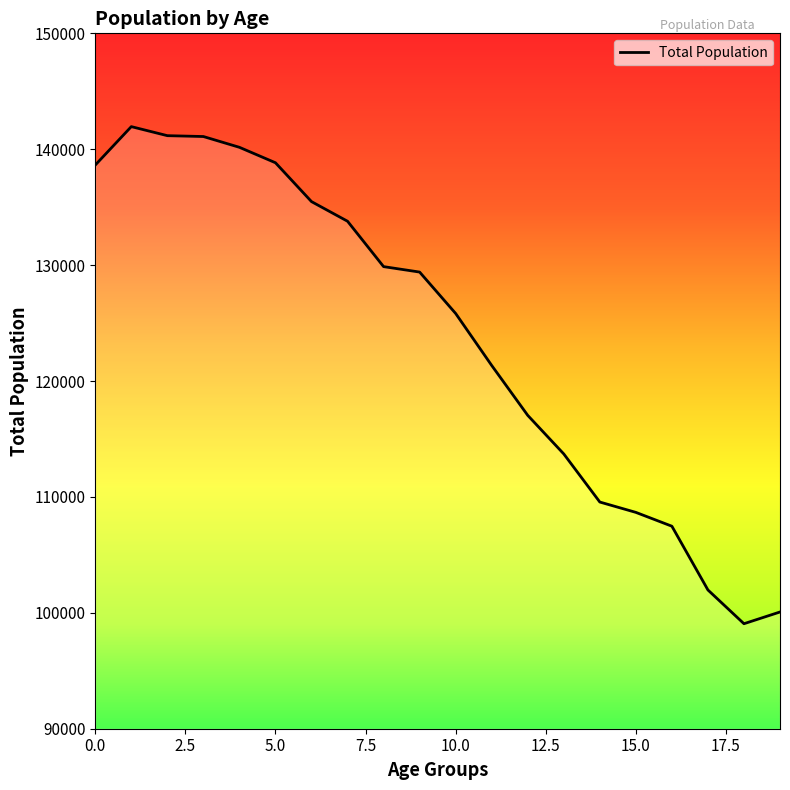

What is the greatest value displayed?

141950